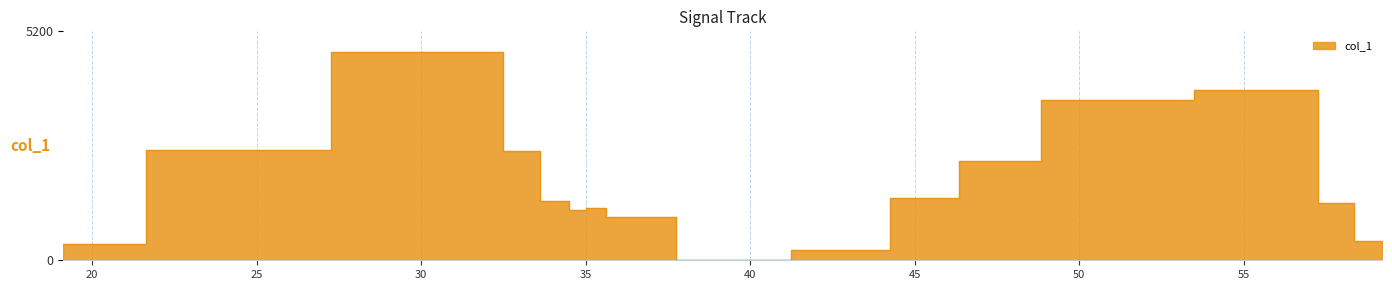

Read the value at 32.5.

2482.8